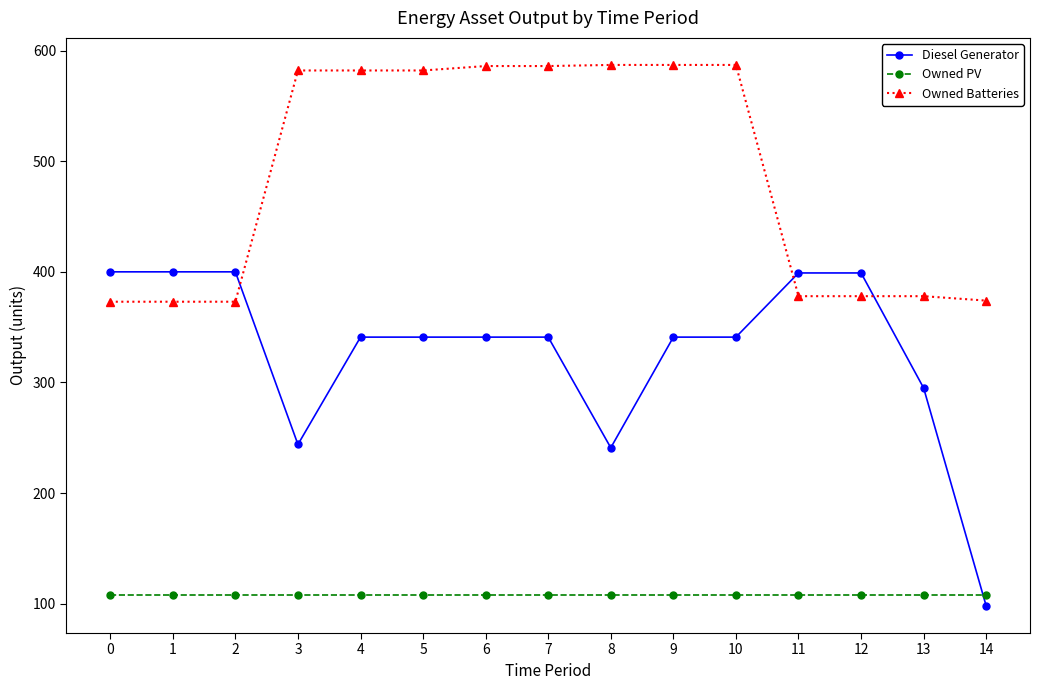

True or false: Owned Batteries and Owned PV intersect in this chart.

False